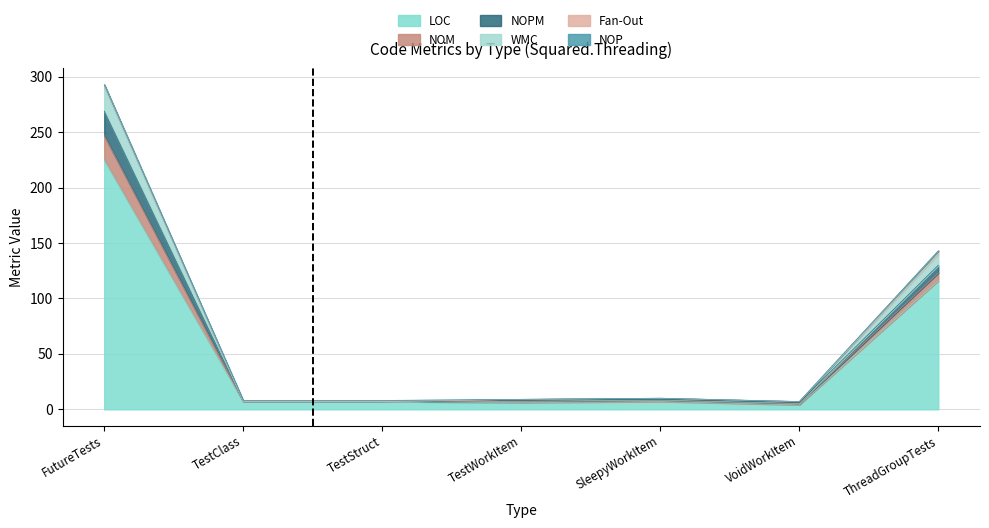

The WMC series shows 2 at VoidWorkItem. True or false?

False